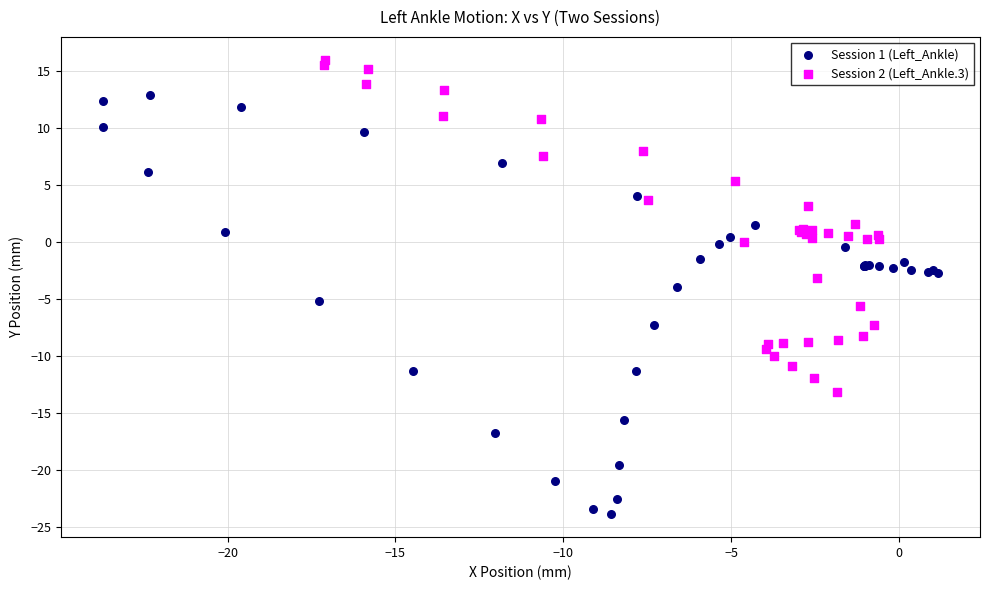

Which series contains the highest Y value?

Session 2 (Left_Ankle.3)